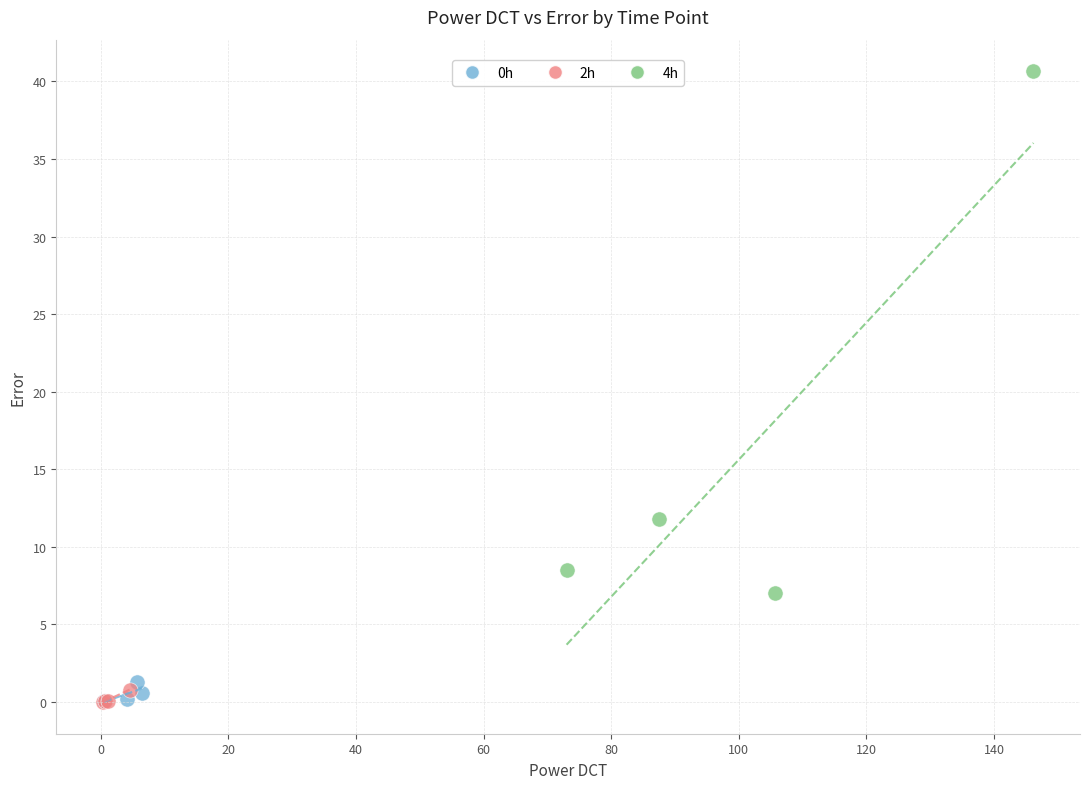

Which series contains the highest Y value?

4h